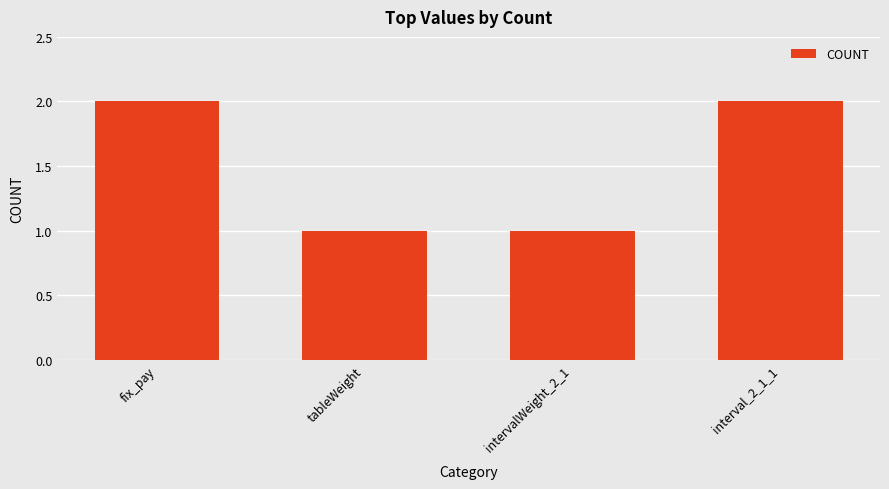

What is the label of the 1st bar from the left?

fix_pay